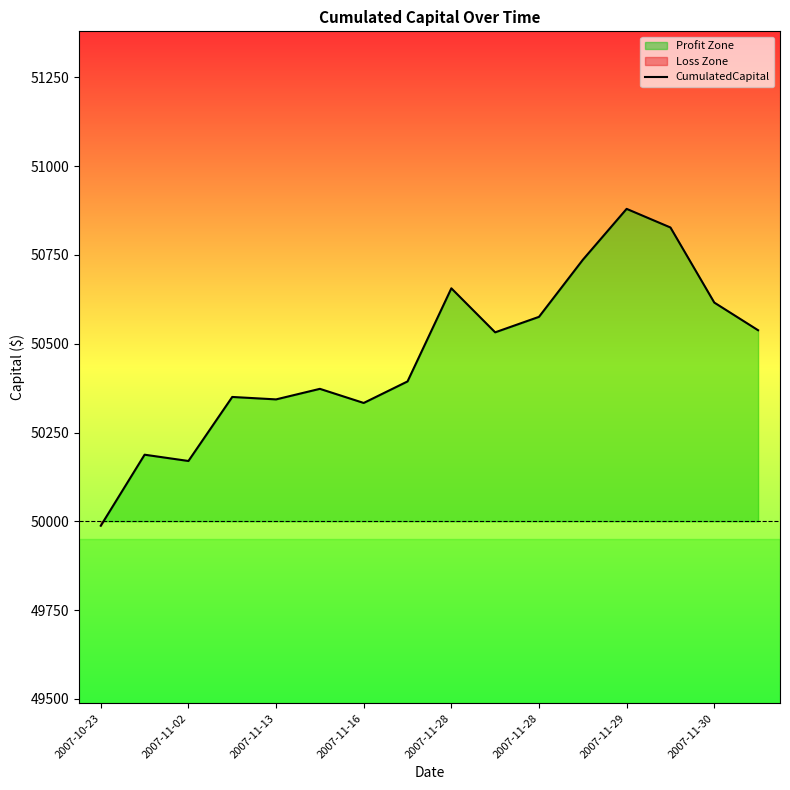

Count the number of data series in this chart.

1